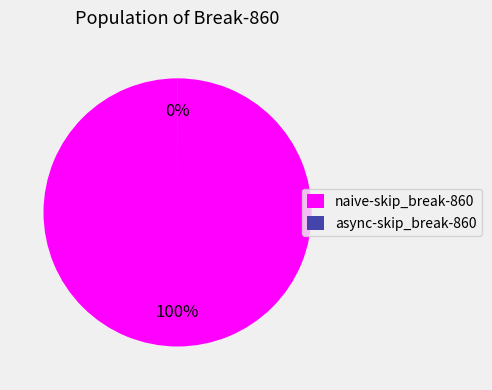

The naive-skip_break-860 slice represents 91% of the pie. True or false?

False